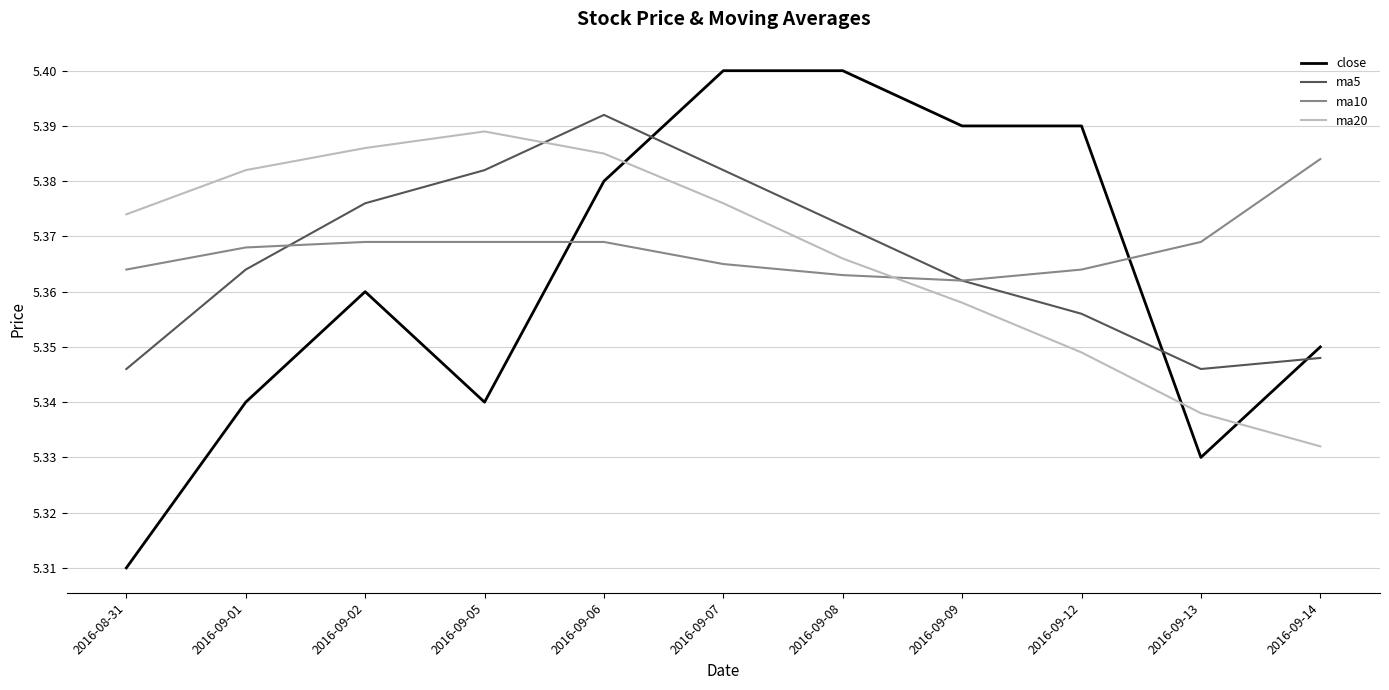

True or false: ma5 and ma20 intersect in this chart.

True